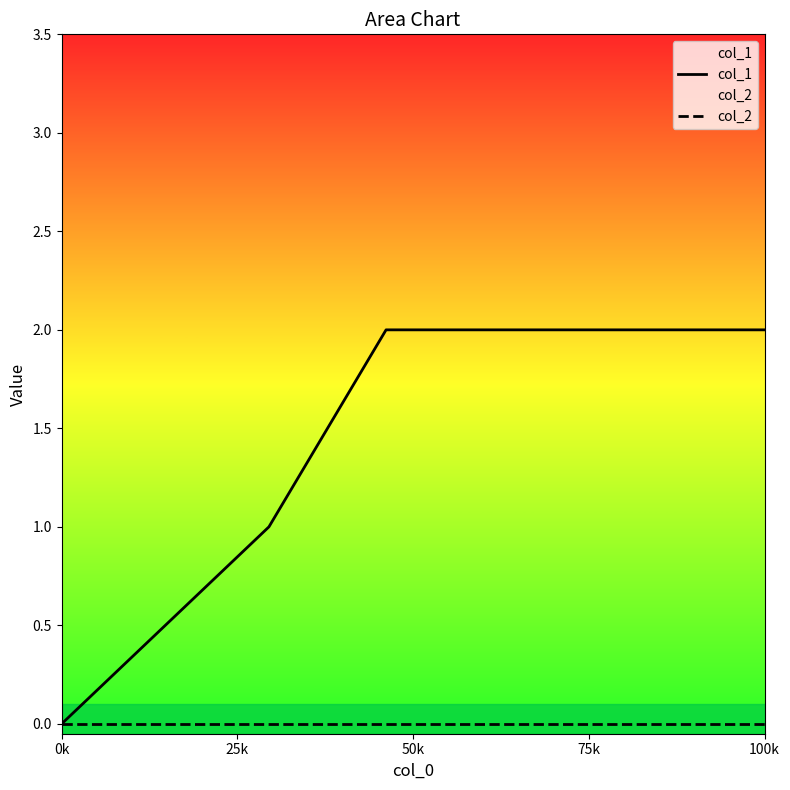

Which series has the largest total across all categories?

col_1